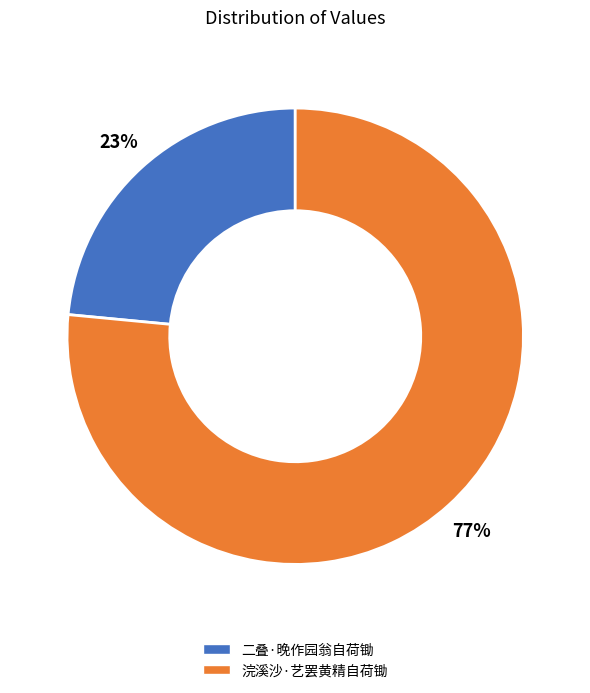

What is the ratio of the value at 二叠·晚作园翁自荷锄 to the value at 浣溪沙·艺罢黄精自荷锄?

0.3